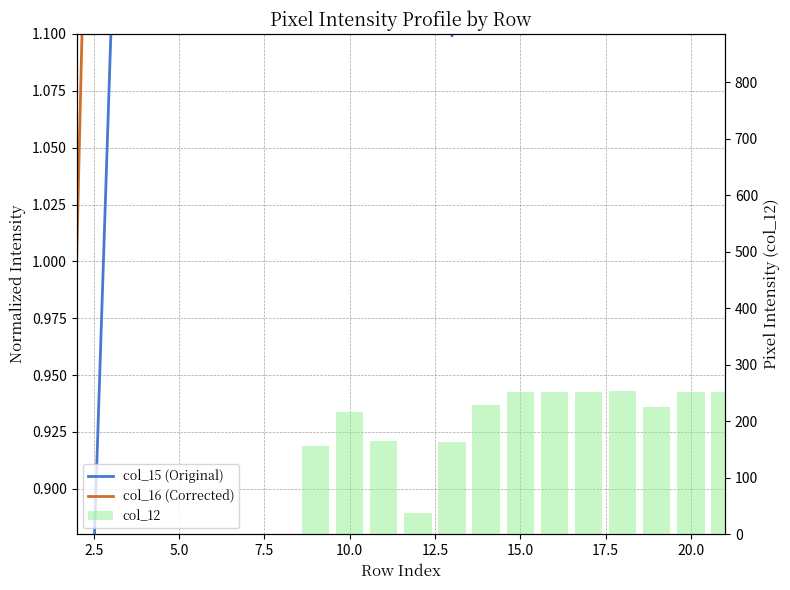

What is the sum of all col_16 (Corrected) values?

34.8